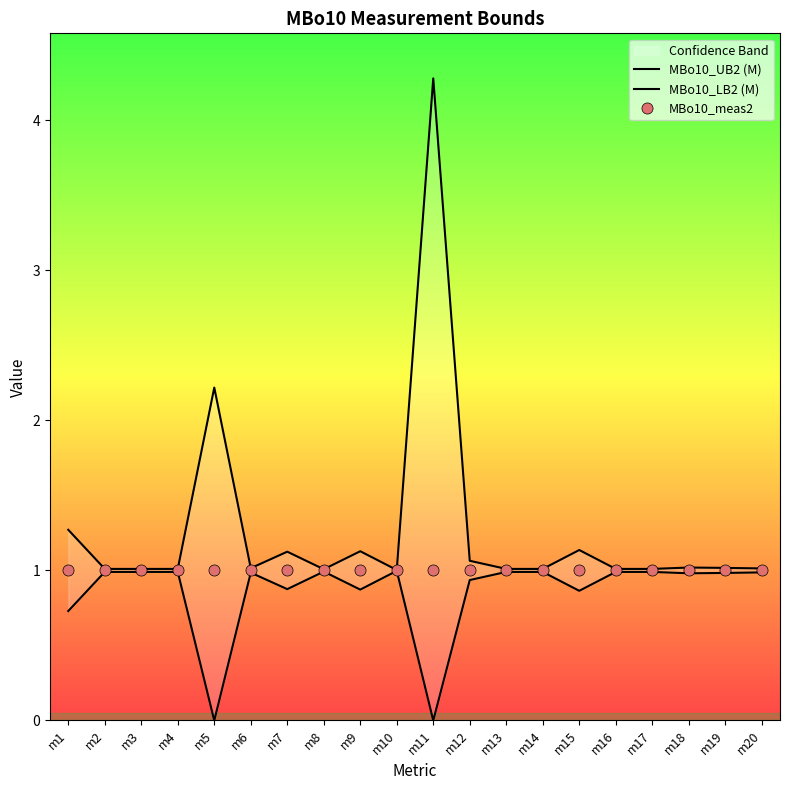

In MBo10_LB2 (M), how many points are lower than both neighbors (excluding endpoints)?

6